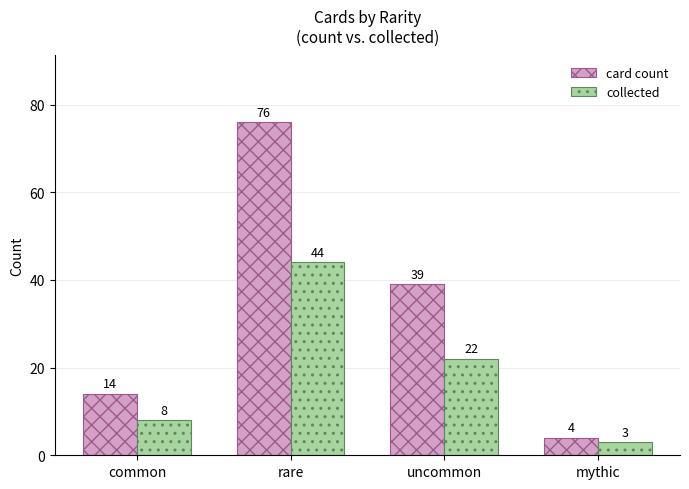

What is the maximum value shown in the chart?

76